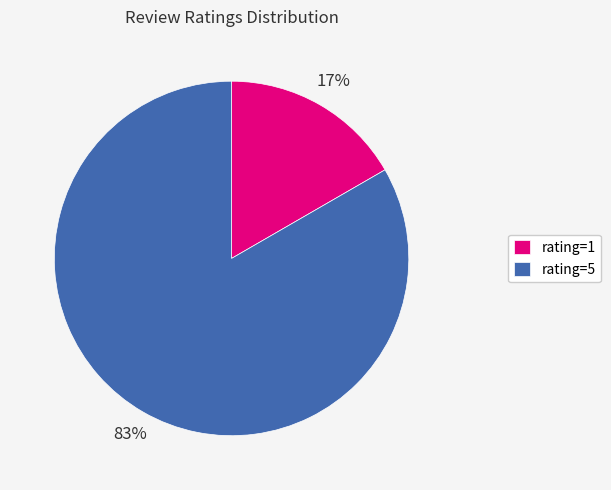

Count the number of slices in the pie.

2